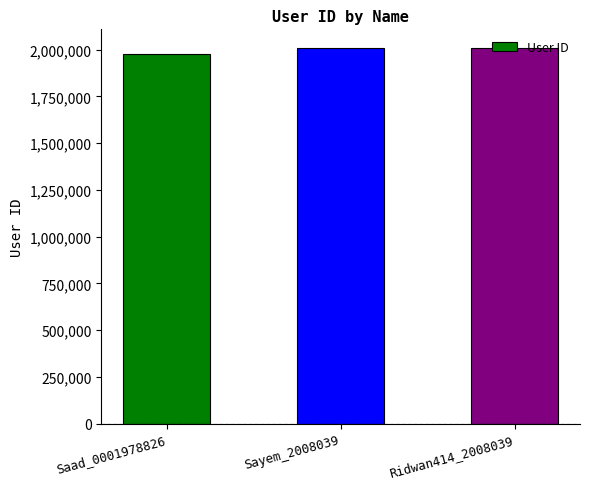

What is the label of the 2nd bar from the left?

Sayem_2008039